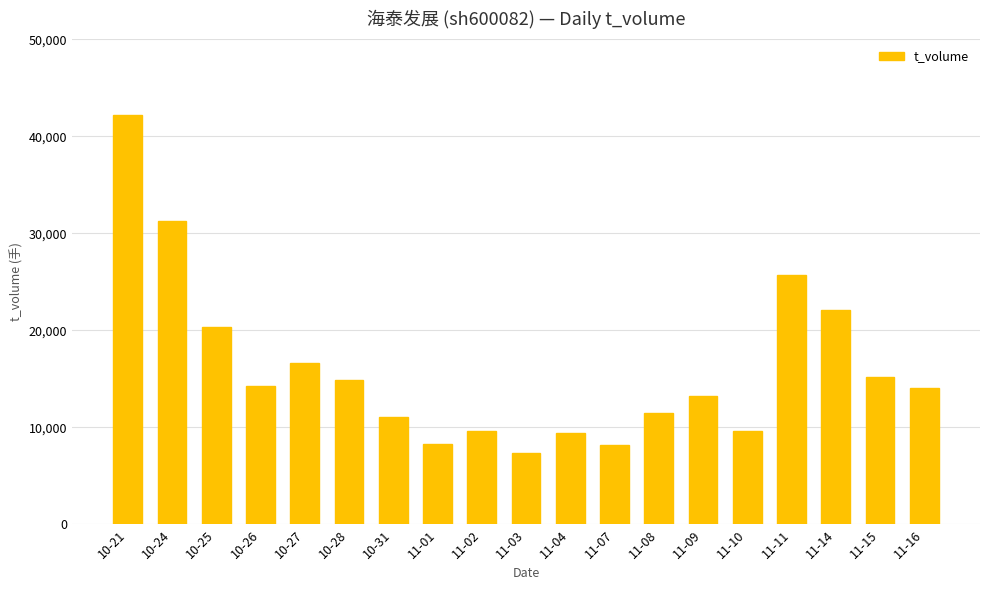

What is the difference between the values at 11-09 and 11-02?

3628